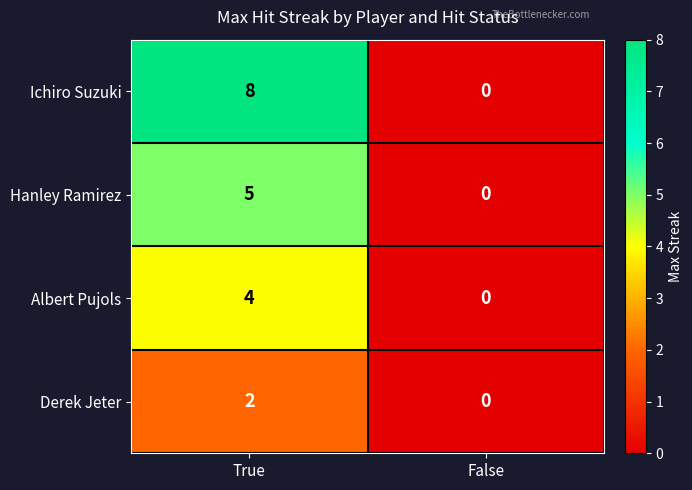

At how many categories does at least one series exceed 3?

1